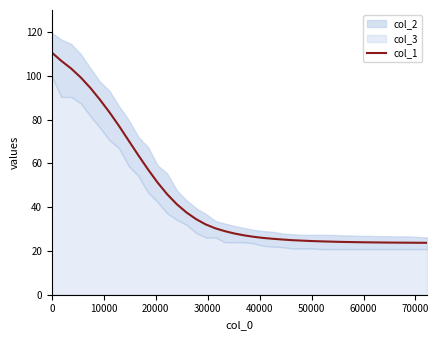

What is the minimum value shown in the chart?

23.7